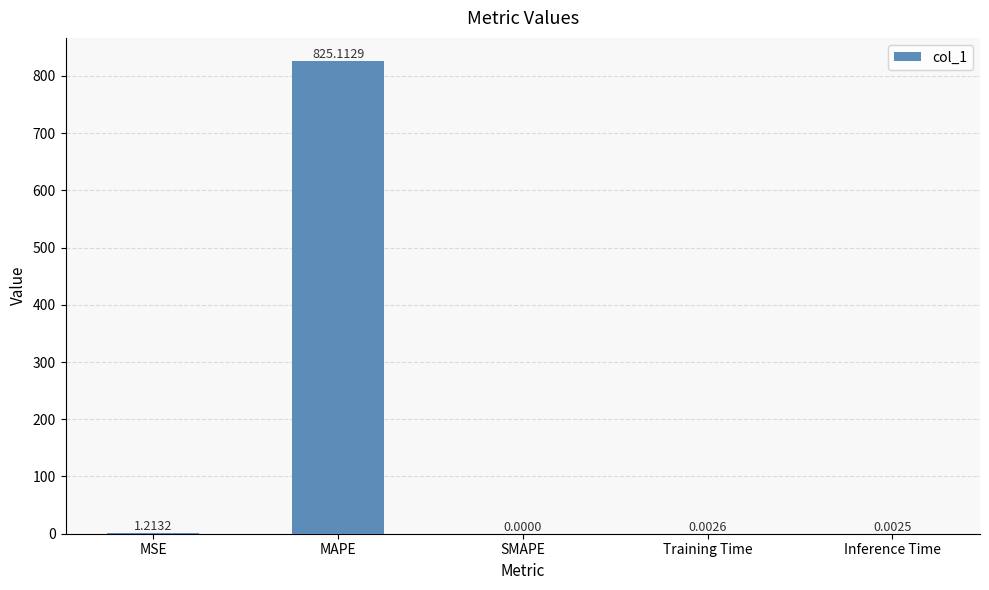

Where is the data nearest to the value 412?

MSE